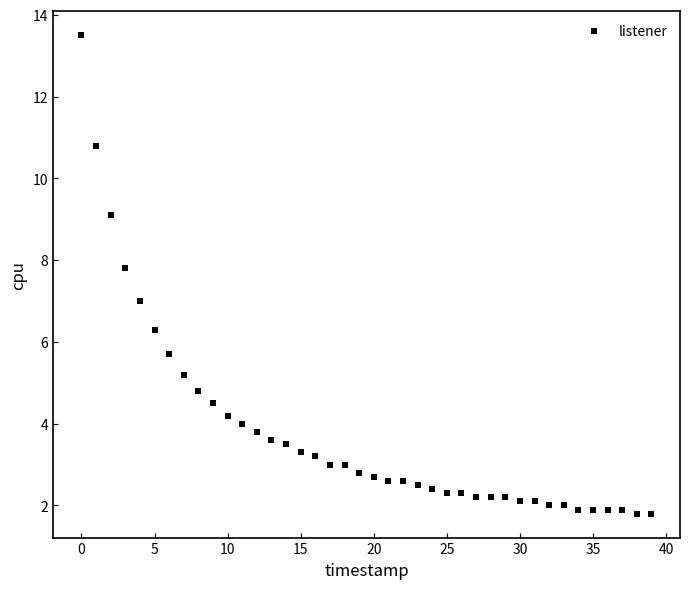

What is the range of Y values (max minus min)?

11.7